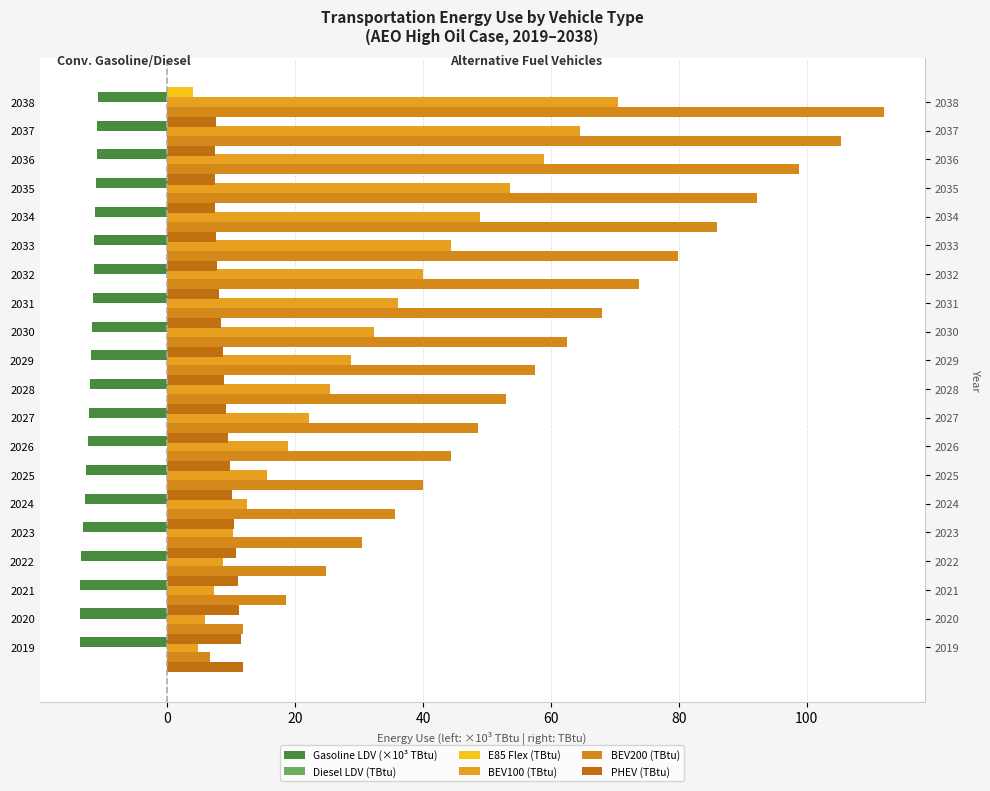

Between 2028 and 2027, which is larger?

2028